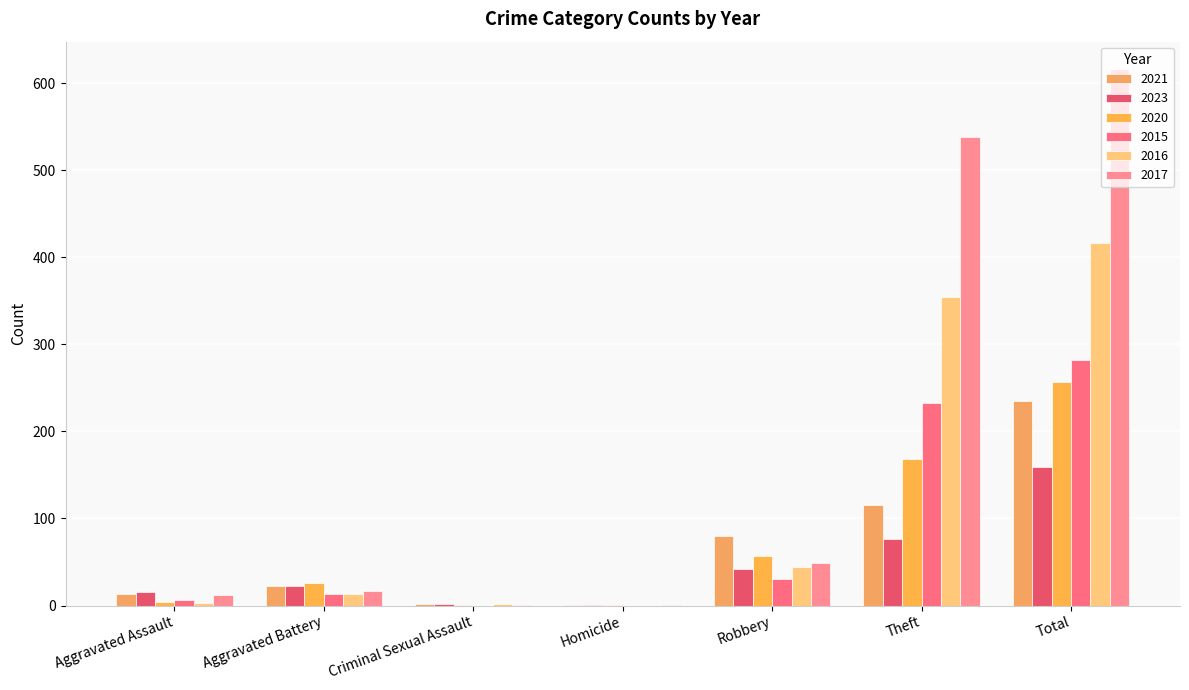

Where is 2017 nearest to the value 309?

Theft